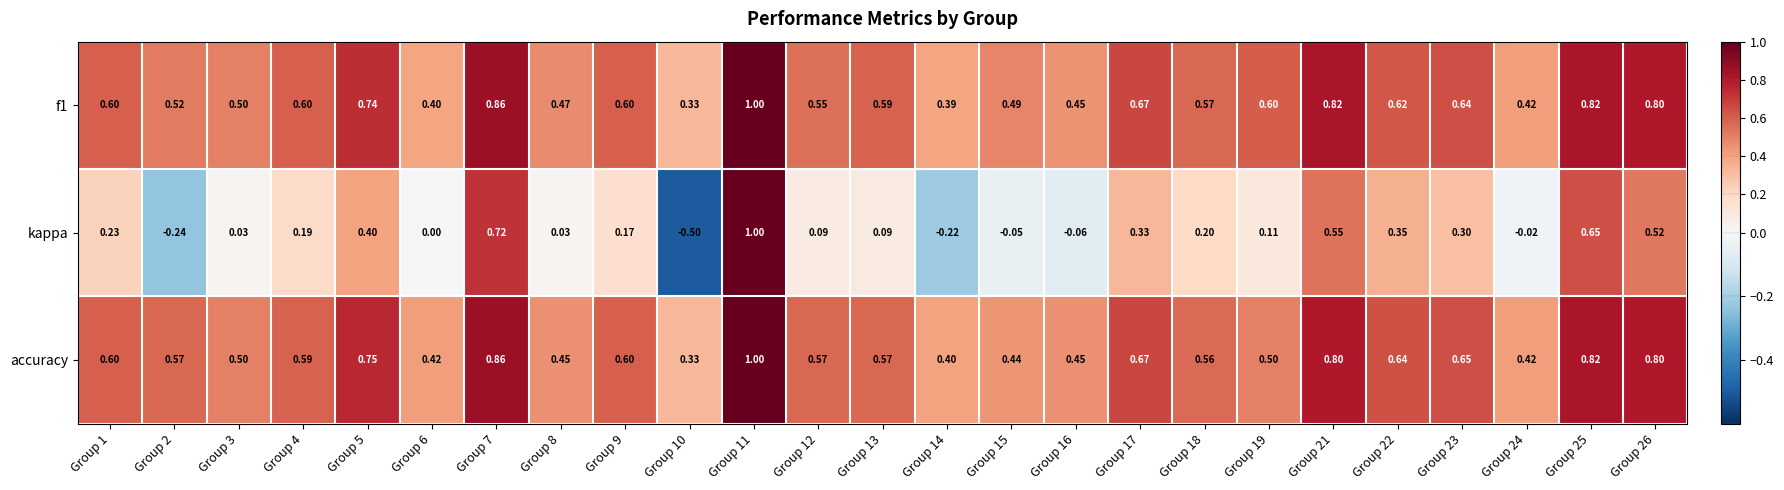

Between Group 11 and Group 25, which series saw the biggest shift?

kappa